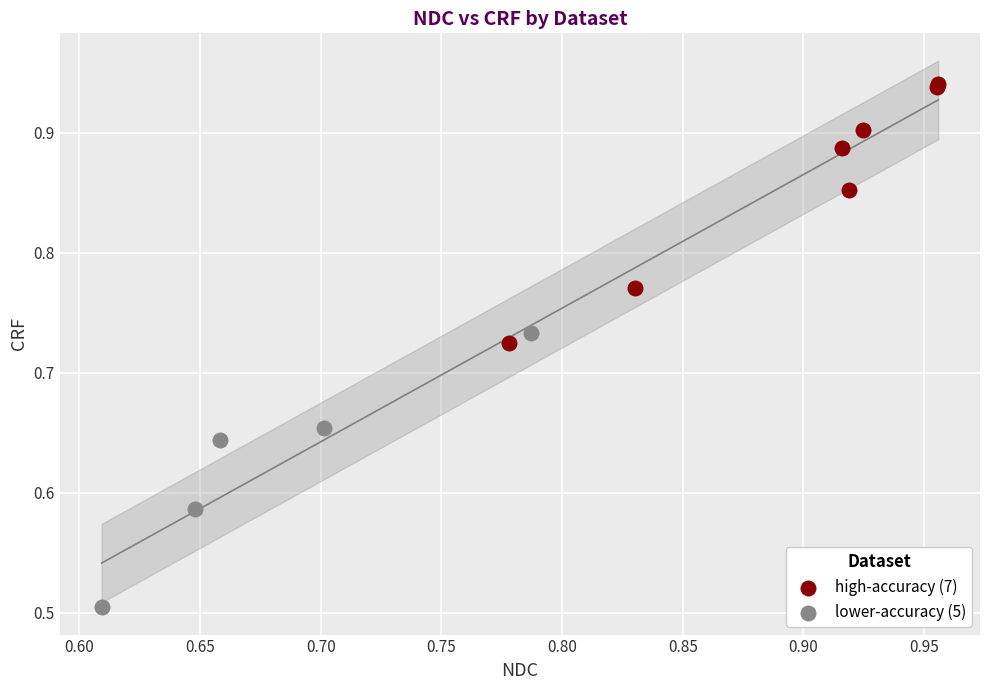

Which series reaches the minimum Y coordinate?

lower-accuracy (5)